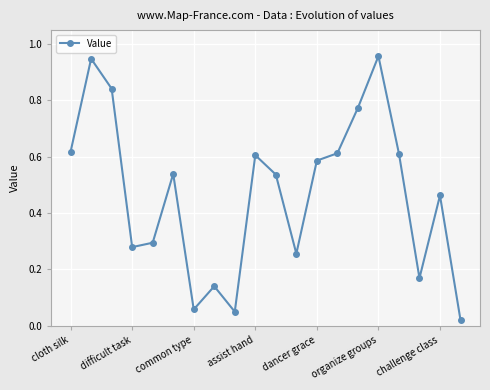

How many interior local valleys (lower than both neighbors) does the data have?

5